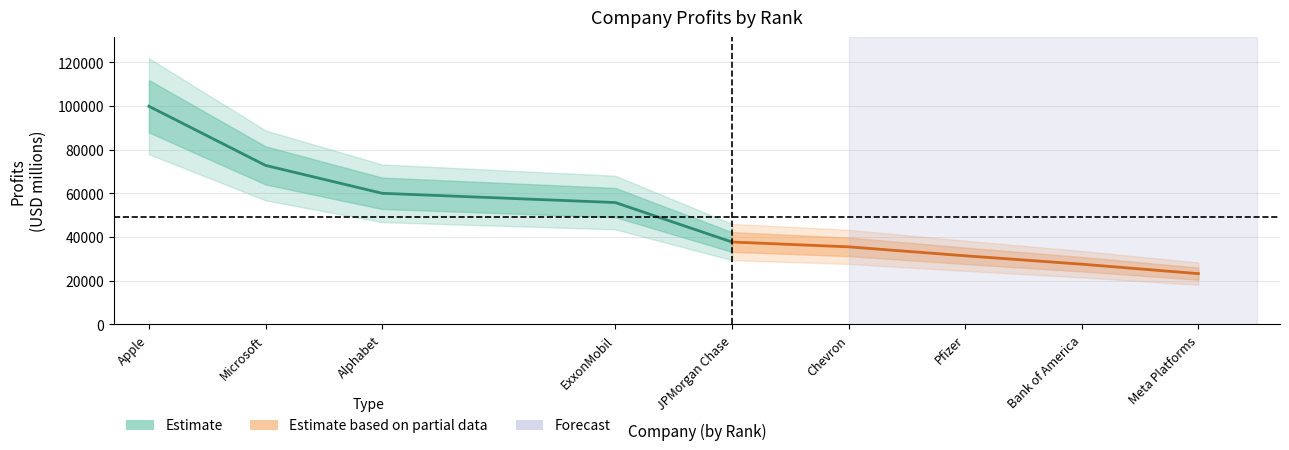

The value at 3 is 59972. True or false?

True